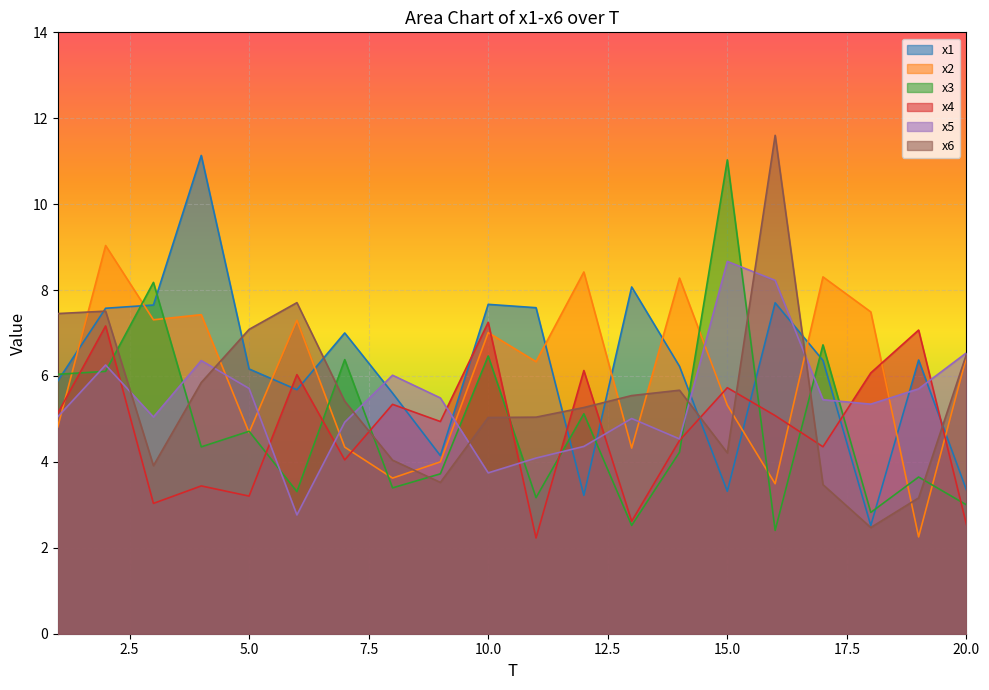

What is the total value across all series at 7?

32.1